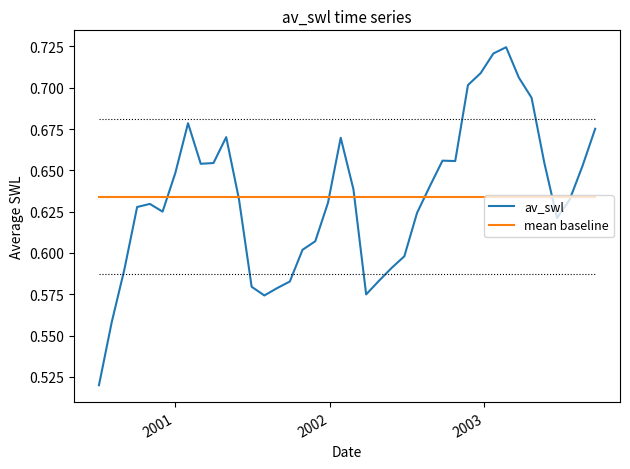

List the series in order of their peak value, lowest first.

mean baseline, av_swl